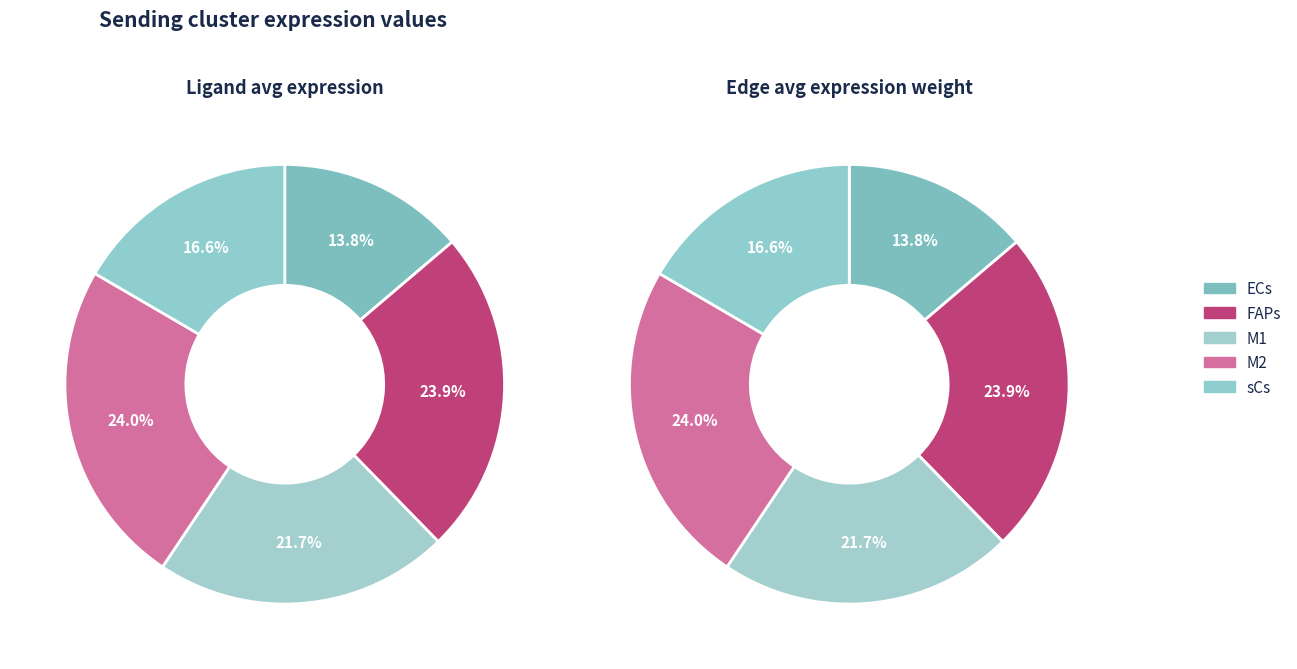

The M2 slice represents 24% of the pie. True or false?

True